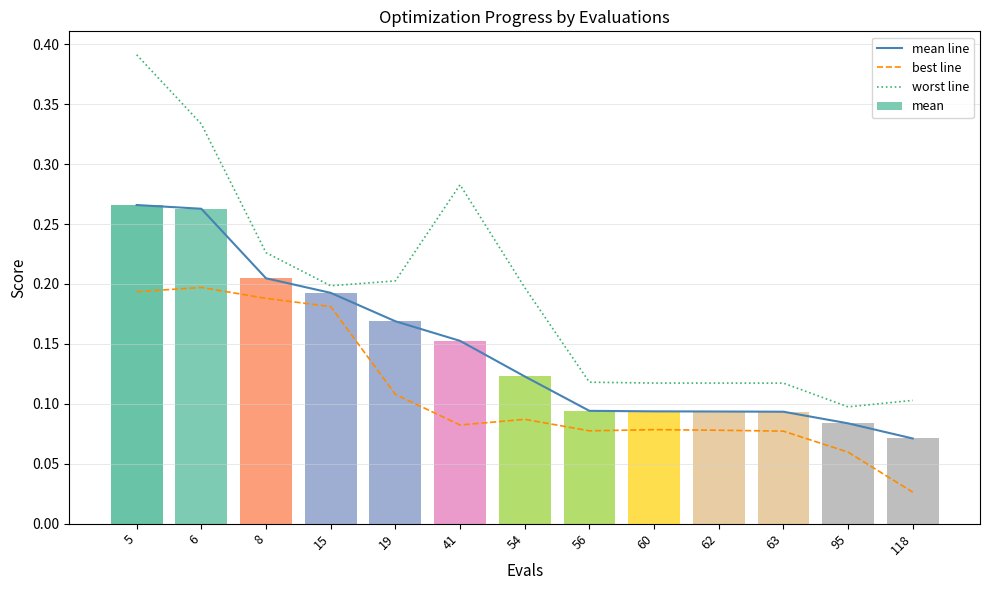

List the series in order of their peak value, highest first.

worst line, mean line, best line